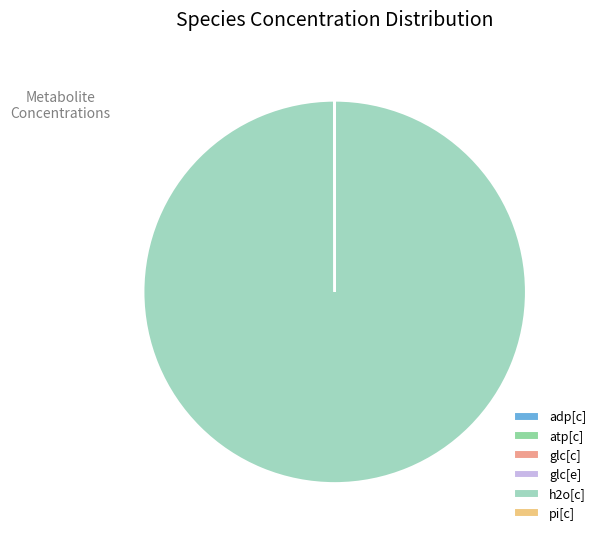

Which slice is the largest?

h2o[c]